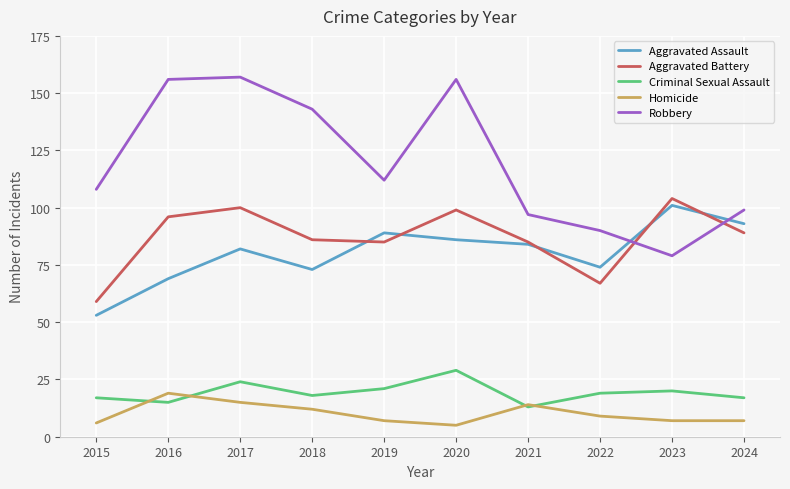

What is the minimum value shown in the chart?

5